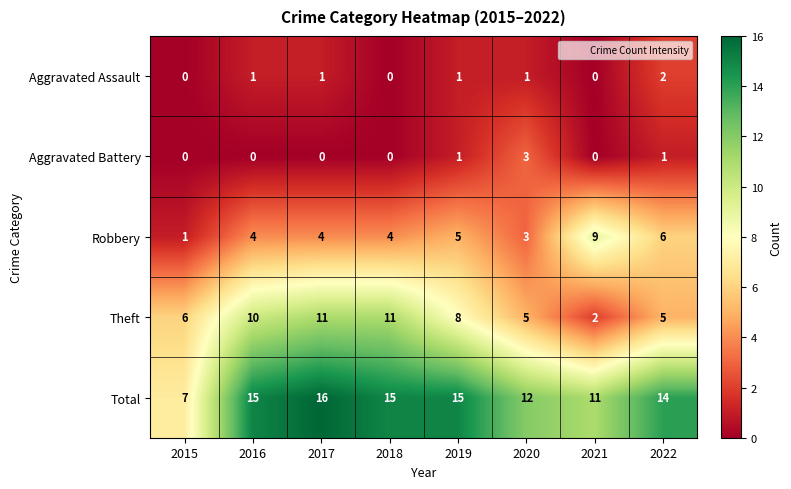

What is the difference between the second highest and minimum values in the Theft series?

9